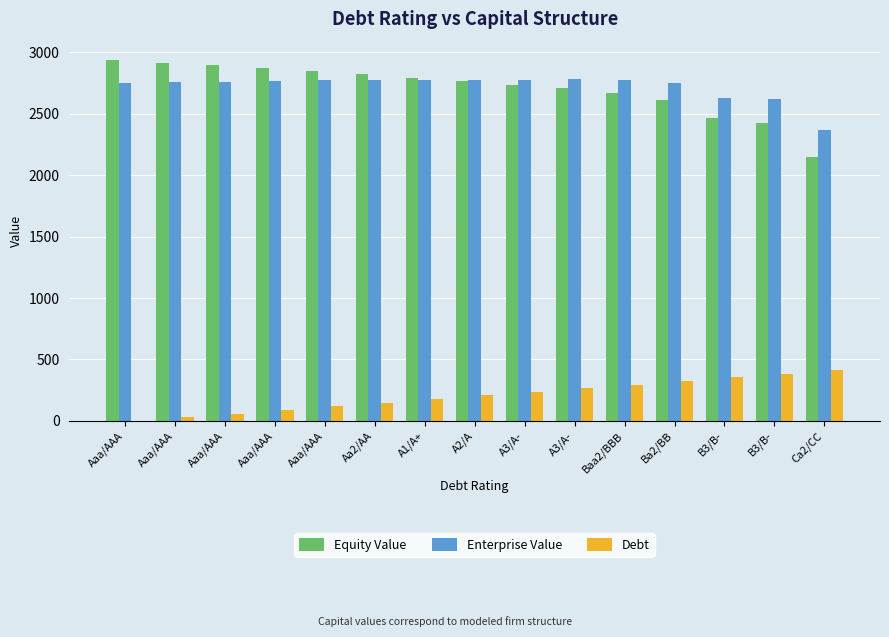

What is the difference between the second highest and minimum values in the Equity Value series?

766.8